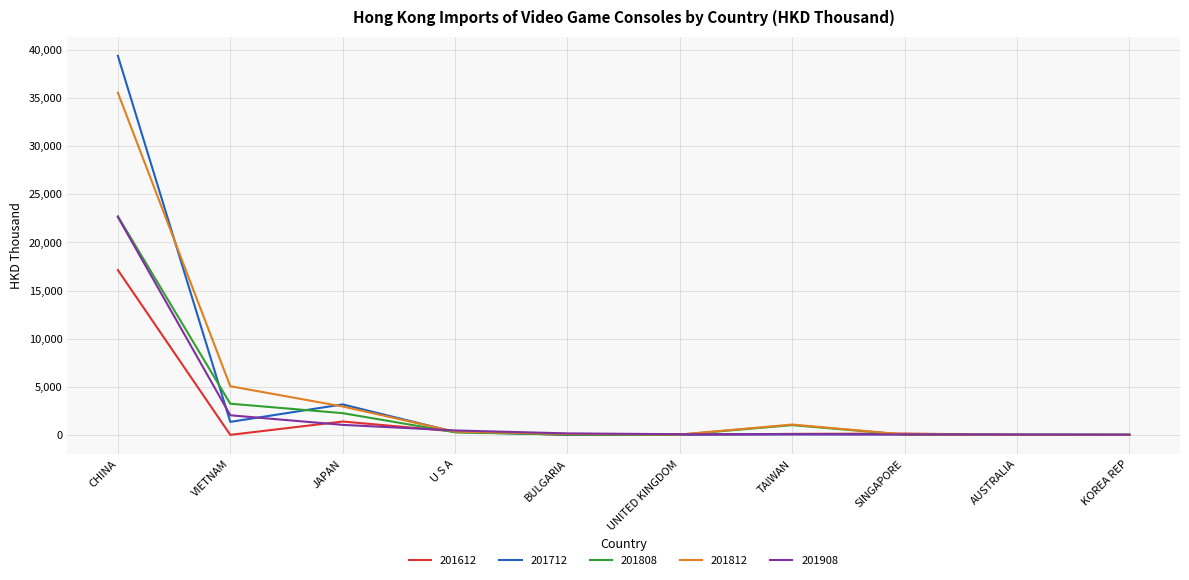

Which category has the highest value across all series?

CHINA